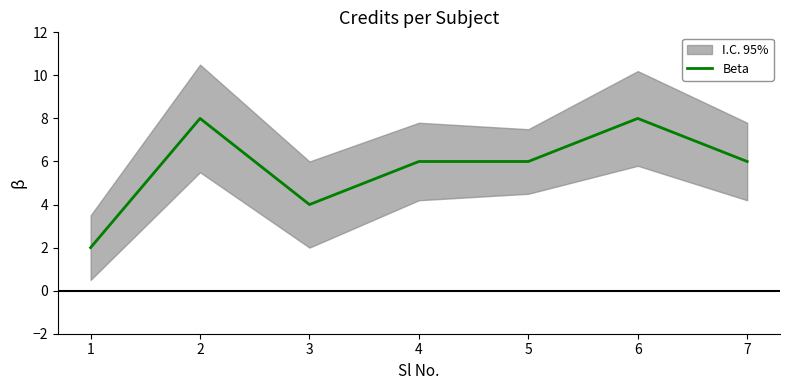

Rank the categories by value from highest to lowest.

2, 6, 4, 5, 7, 3, 1